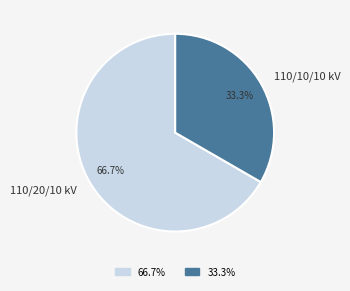

Which slice is the smallest?

110/10/10 kV